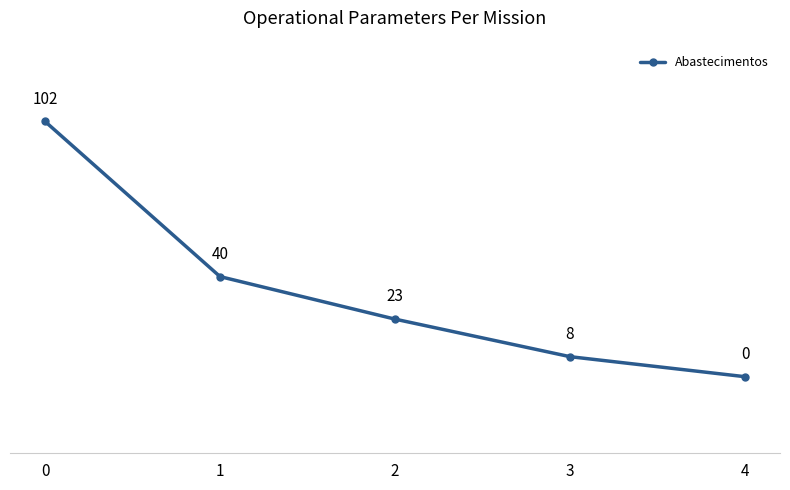

The value at 2 is 13. True or false?

False